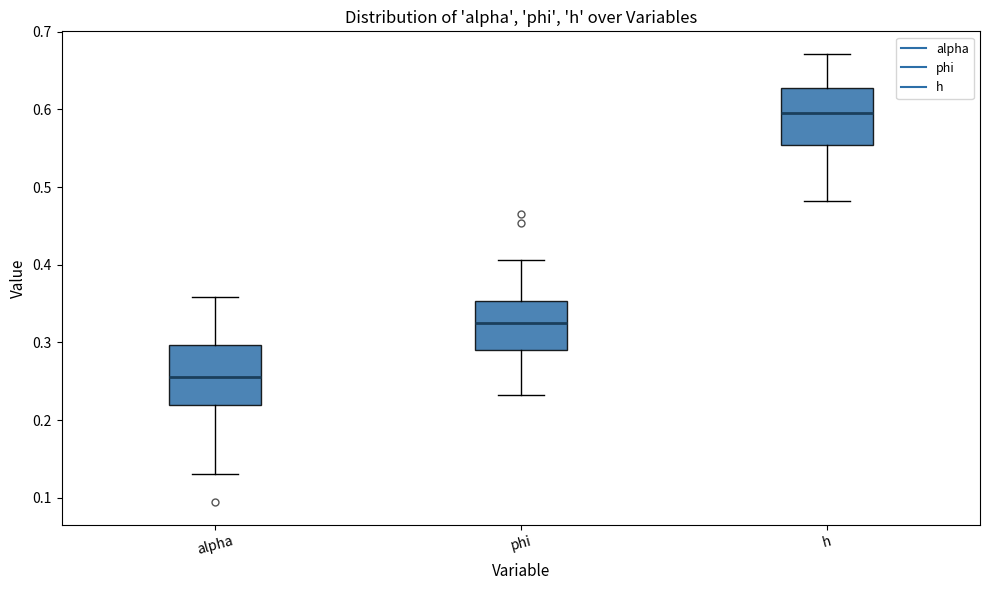

Reading left to right, transcribe this box plot: for each box, give where its median line is, the range the box spans, and where its two whiskers end, as read against the y-axis. The values are not printed on the chart, so give them approximately, as read against the axis.

alpha: median 0.26, box 0.22 to 0.30, whiskers 0.13 to 0.36
phi: median 0.33, box 0.29 to 0.35, whiskers 0.23 to 0.41
h: median 0.60, box 0.55 to 0.63, whiskers 0.48 to 0.67